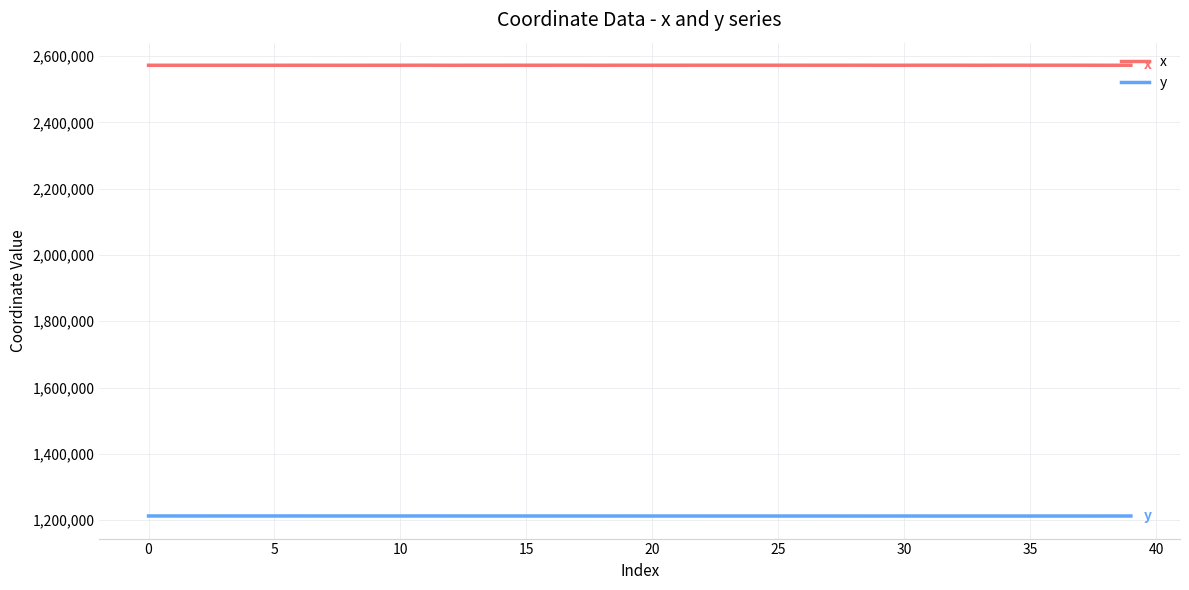

Which series has the largest total across all categories?

x